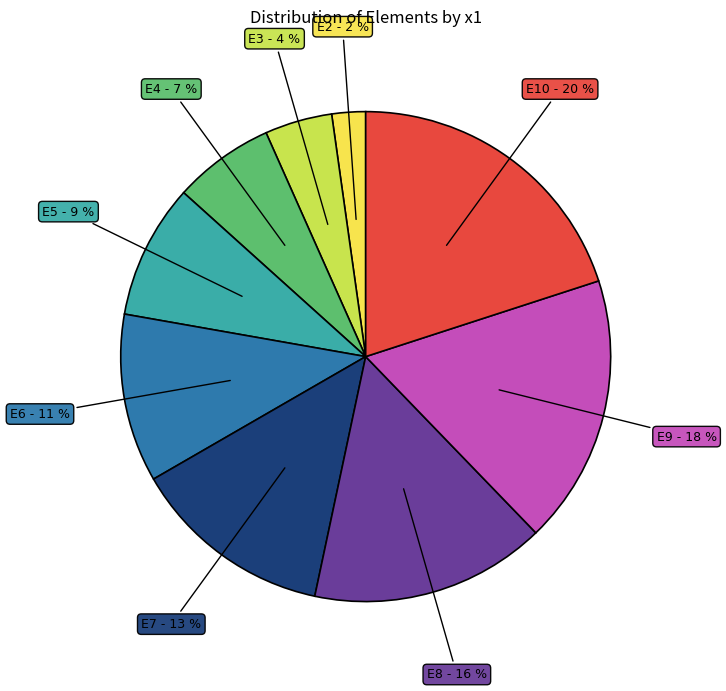

Is it true that E7 is 26% of the pie?

False